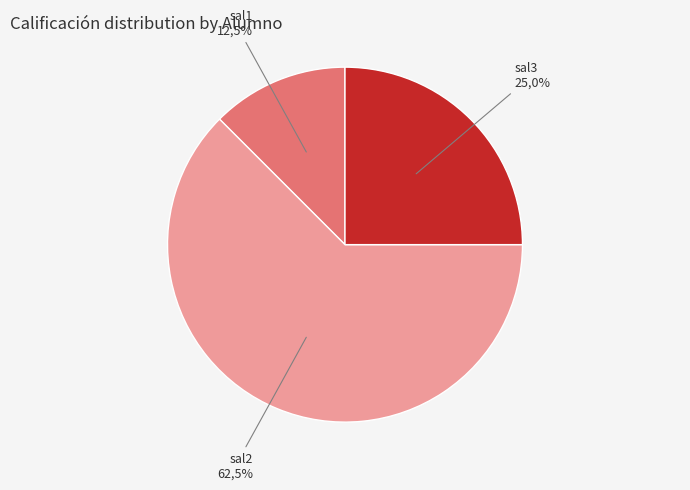

True or false: sal1 accounts for 12% of the total.

True